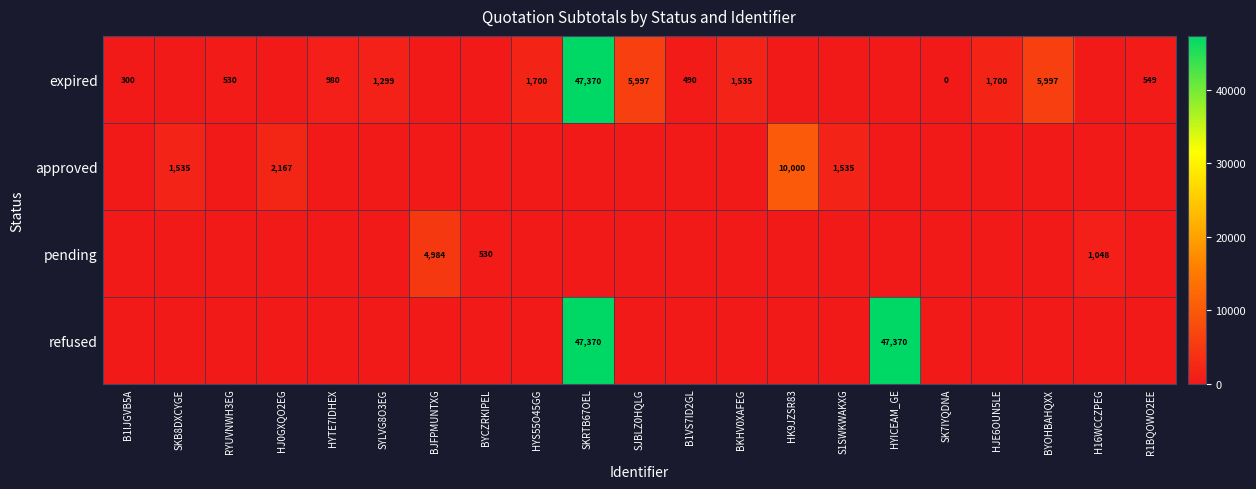

At how many categories does at least one series exceed 20811?

2